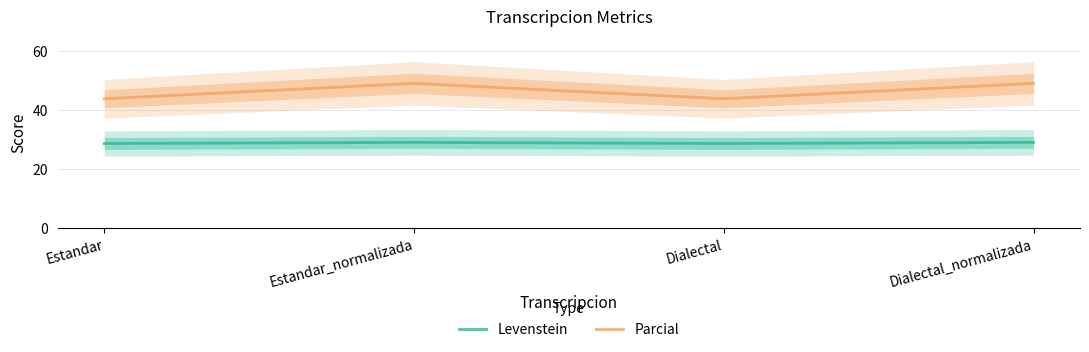

What is the sum of the Parcial values at Estandar_normalizada and Dialectal?

92.7